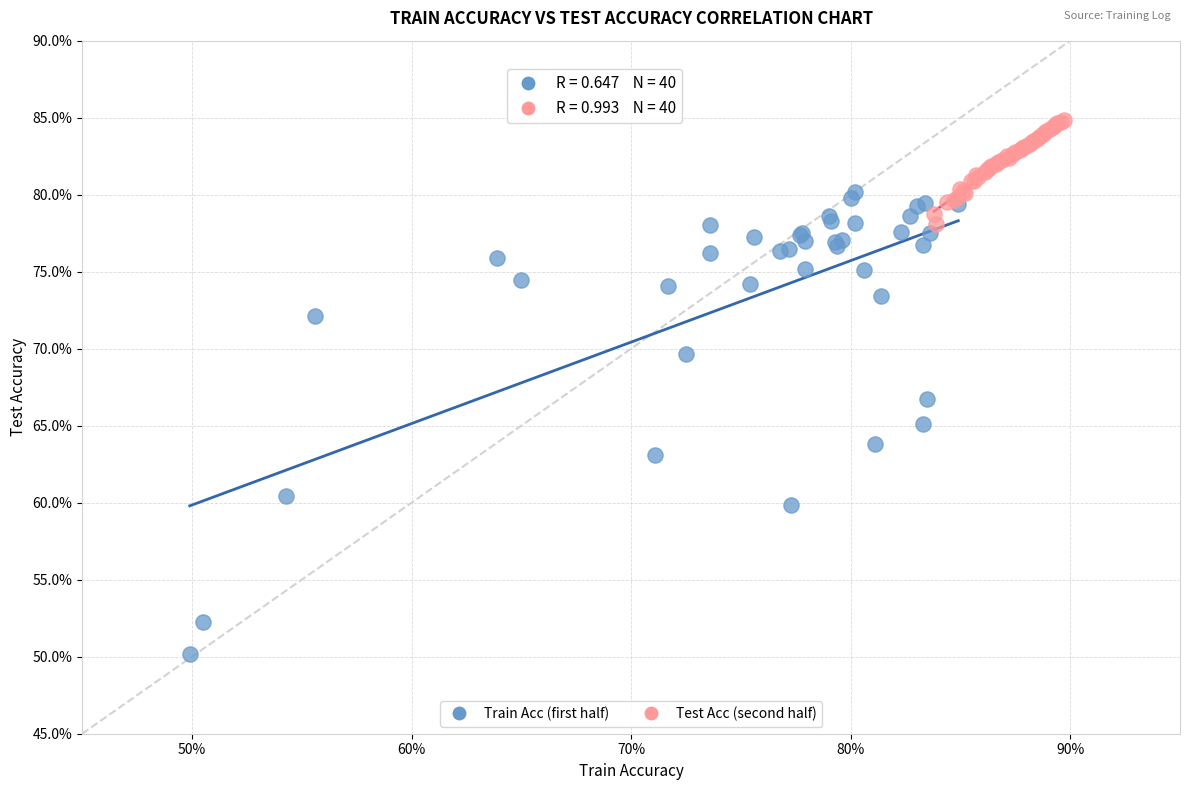

What are all the series names shown in the legend?

Train Acc (first half), Test Acc (second half)